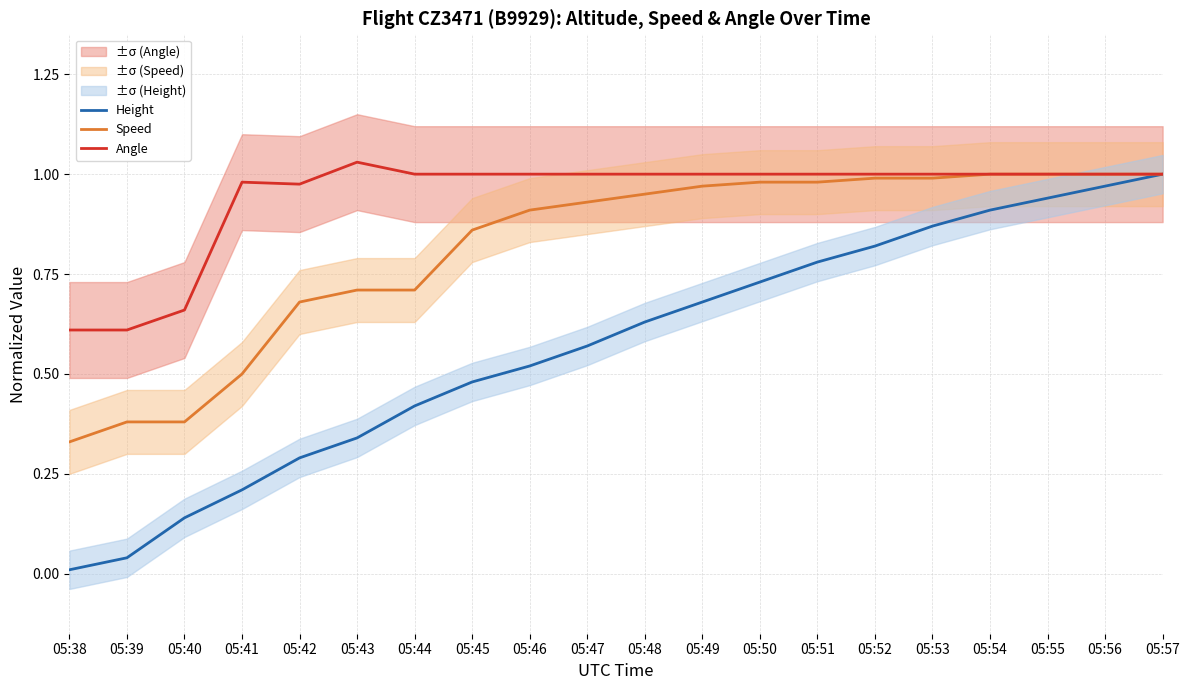

At which label does Angle reach its peak?

05:43